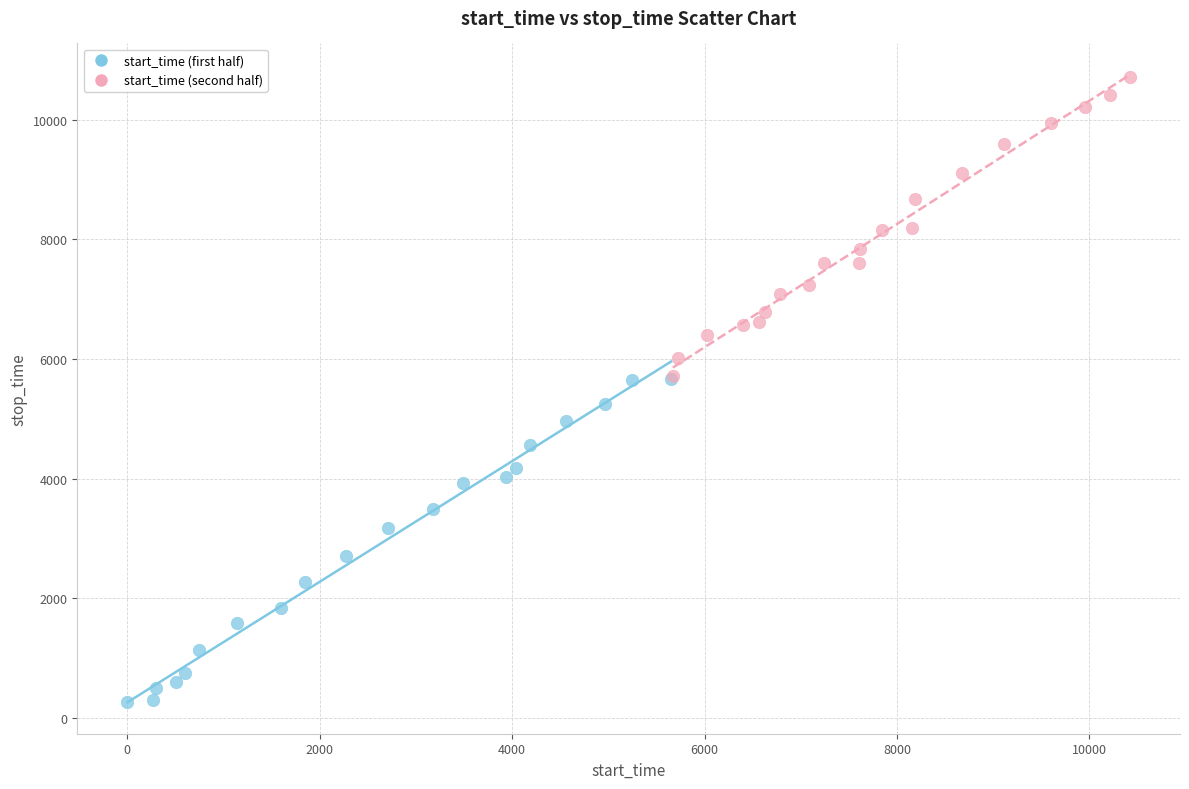

Which series has the largest Y range (max minus min)?

start_time (first half)